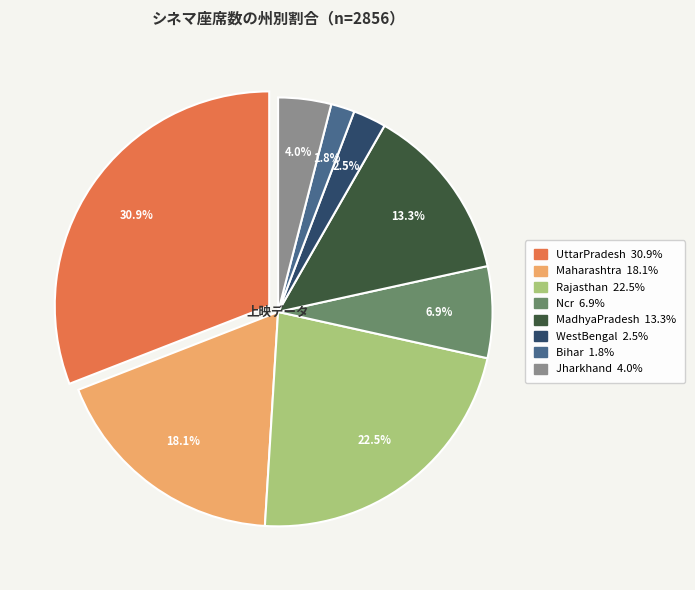

To the nearest percent, what portion does Bihar represent?

2%